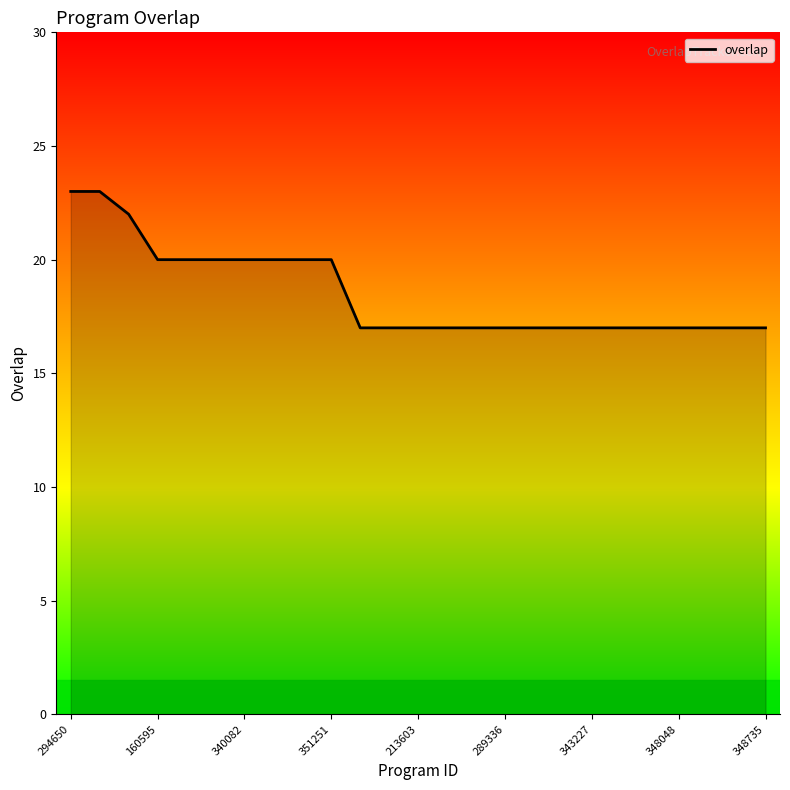

What is the maximum value shown in the chart?

23